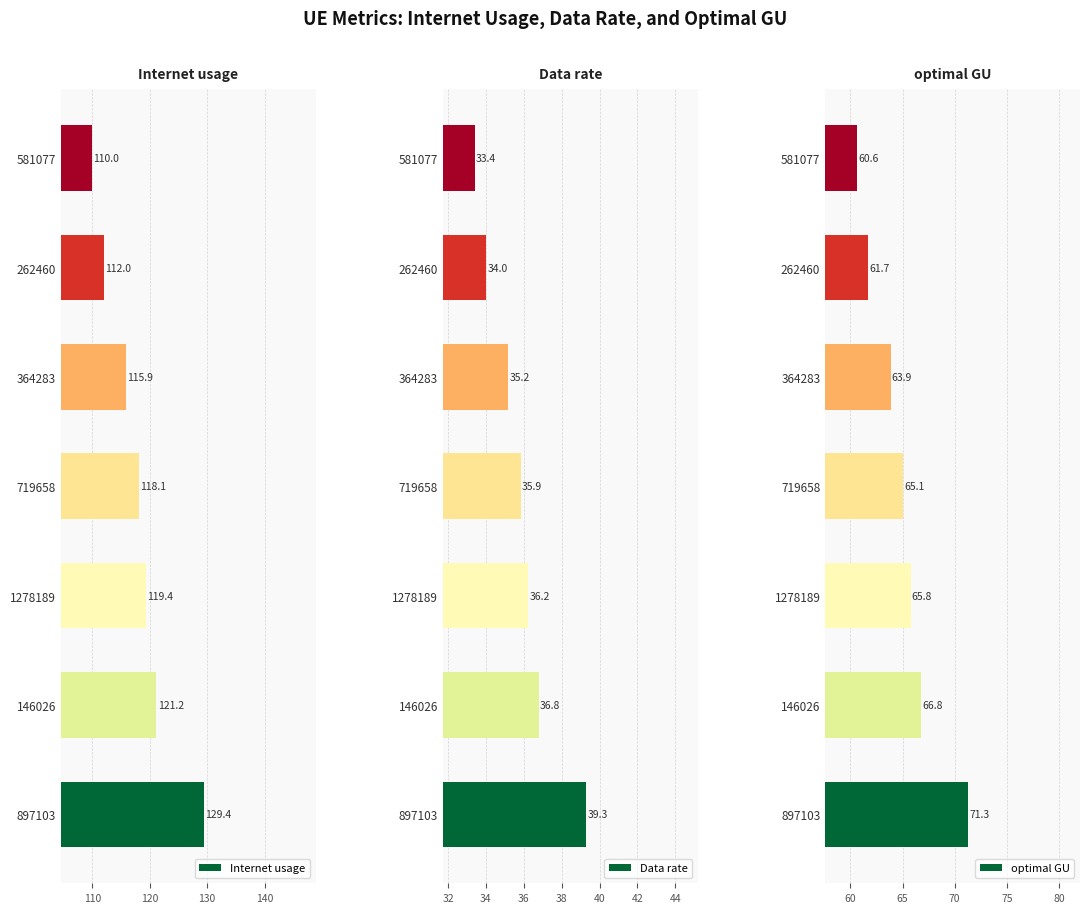

What is the sum of all Data rate values?

250.8